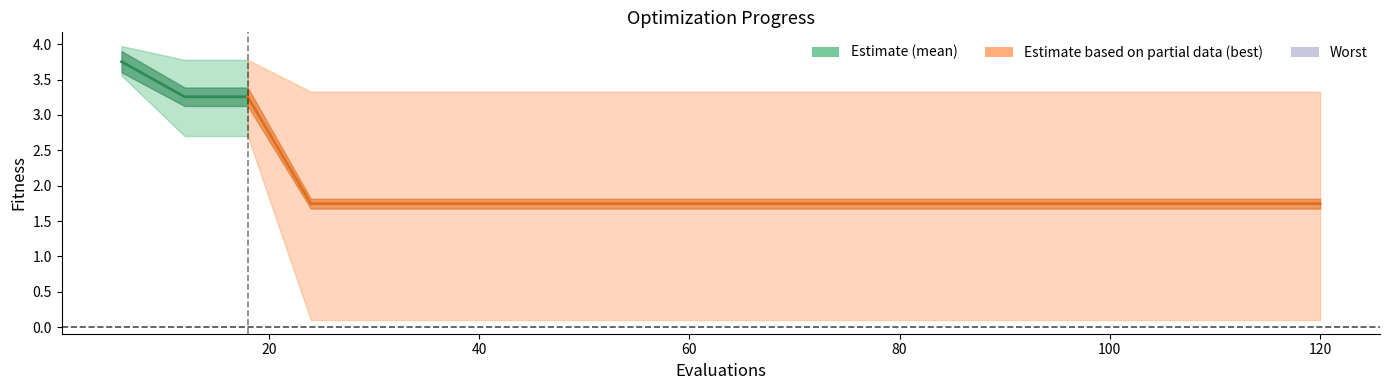

What are all the series names shown in the legend?

mean, best, worst